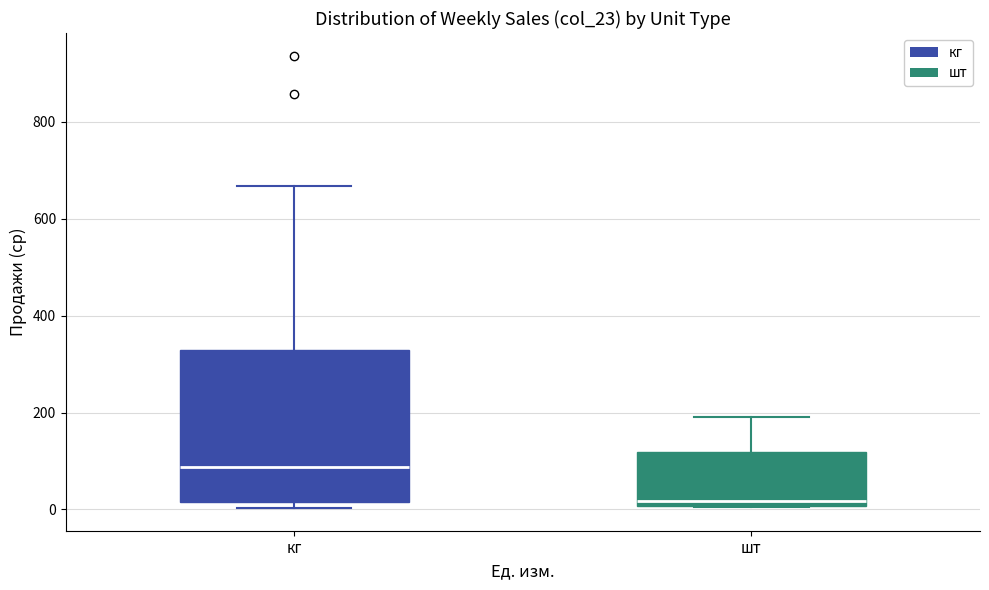

Reading left to right, read every box against the y-axis: the position of its median line, the range the box covers, and the ends of its whiskers. The values are not printed on the chart, so give them approximately, as read against the axis.

кг: median 80, box 20 to 320, whiskers 0 to 660
шт: median 20, box 0 to 120, whiskers 0 to 200